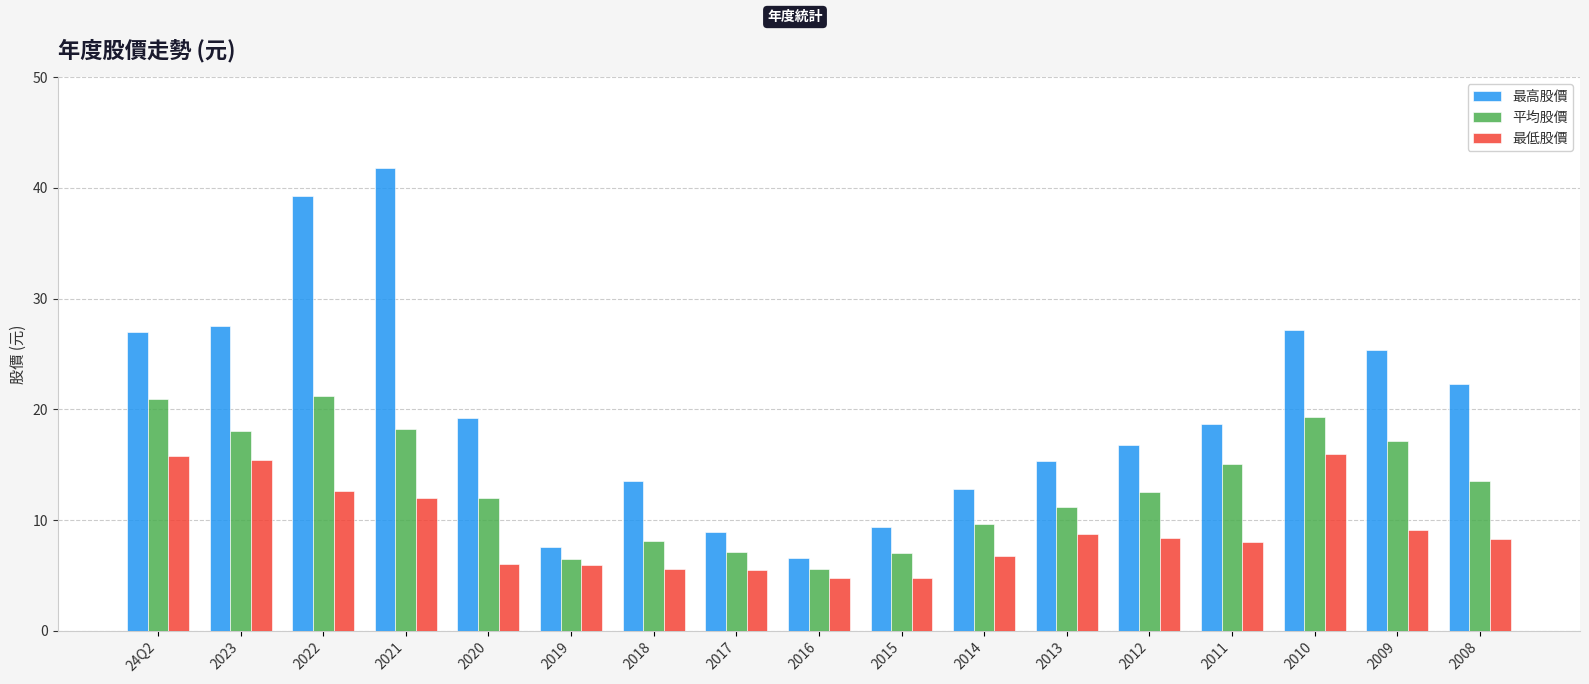

What is the difference between the maximum and minimum values in the 最低股價 series?

11.3